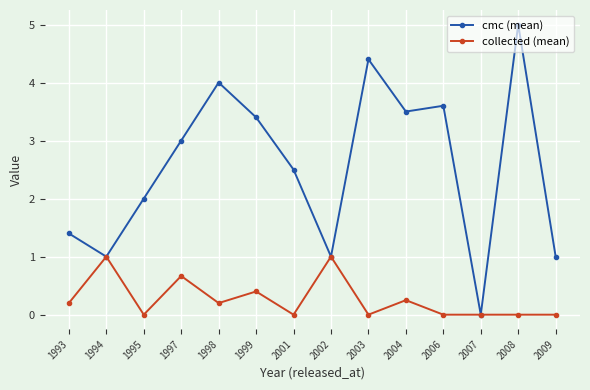

The collected (mean) series shows -0.5 at 1995. True or false?

False